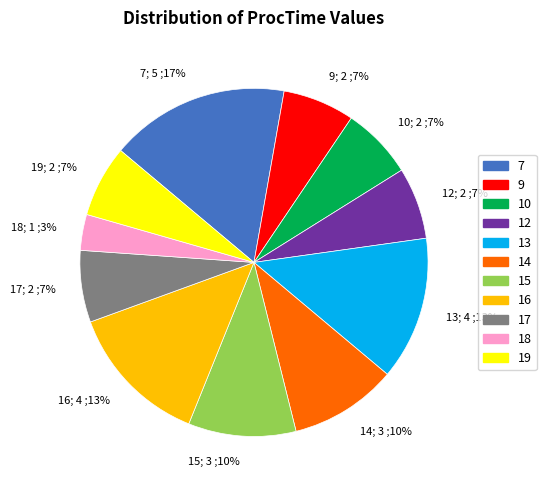

What is the smallest slice in the pie chart?

18; 1 ;3%